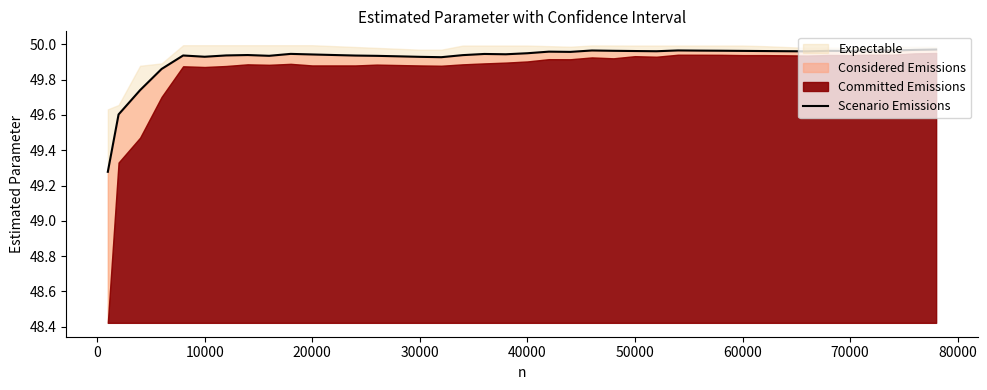

Which has a higher value, 80000 or 20000?

80000